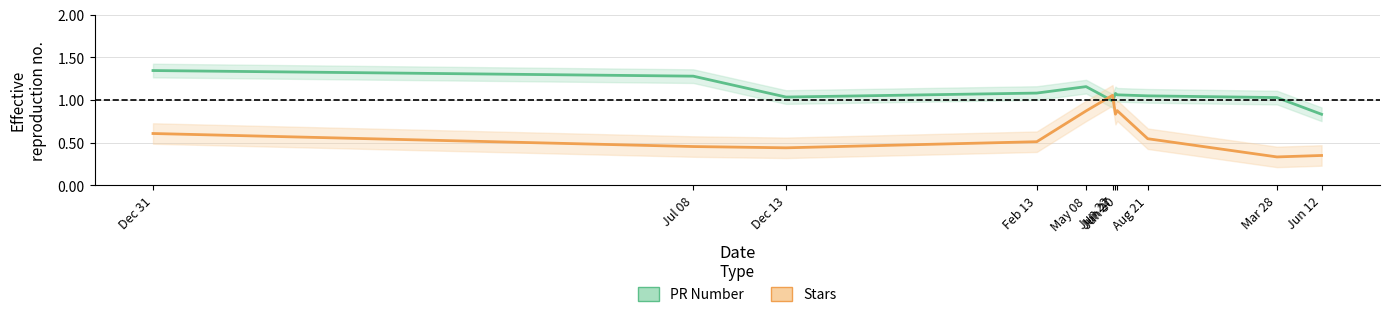

How many intersections are there between PR Number (normalized) and Stars (normalized)?

2